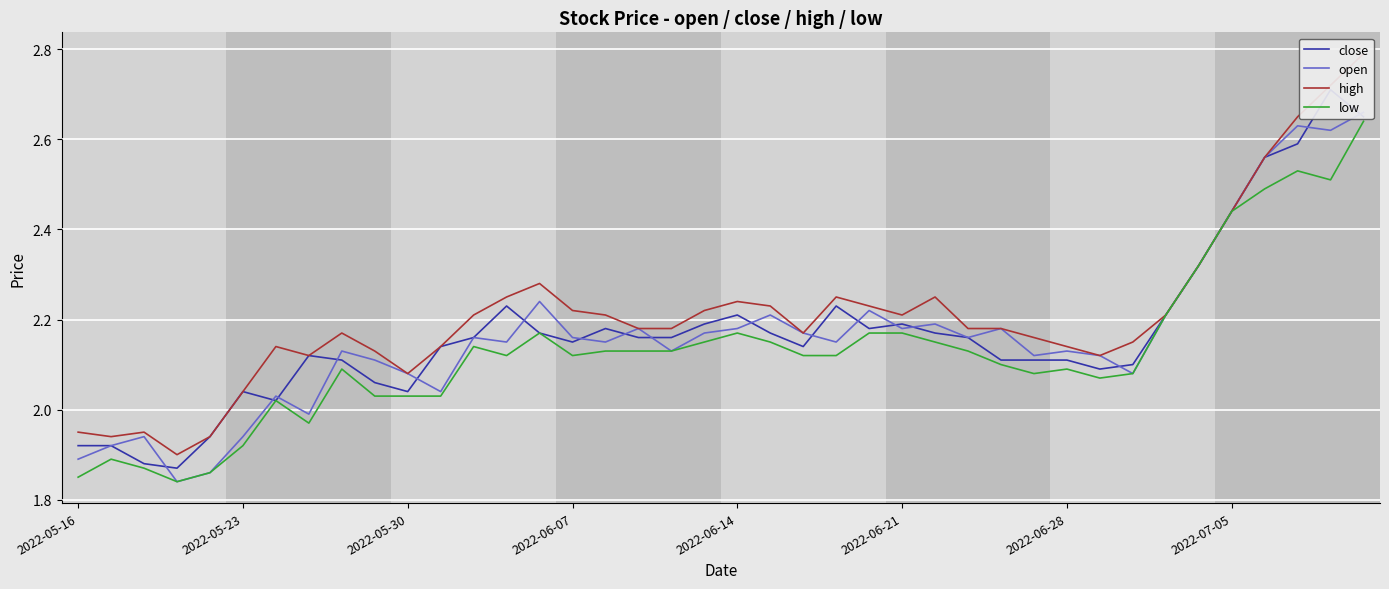

Reading left to right, extract all data points from this chart.

close: 1.9	1.9	1.9	1.9	1.9	2.0	2.0	2.1	2.1	2.1	2.0	2.1	2.2	2.2	2.2	2.1	2.2	2.2	2.2	2.2	2.2	2.2	2.1	2.2	2.2	2.2	2.2	2.2	2.1	2.1	2.1	2.1	2.1	2.2	2.3	2.4	2.6	2.6	2.7	2.6
open: 1.9	1.9	1.9	1.8	1.9	1.9	2.0	2.0	2.1	2.1	2.1	2.0	2.2	2.1	2.2	2.2	2.1	2.2	2.1	2.2	2.2	2.2	2.2	2.1	2.2	2.2	2.2	2.2	2.2	2.1	2.1	2.1	2.1	2.2	2.3	2.4	2.6	2.6	2.6	2.7
high: 1.9	1.9	1.9	1.9	1.9	2.0	2.1	2.1	2.2	2.1	2.1	2.1	2.2	2.2	2.3	2.2	2.2	2.2	2.2	2.2	2.2	2.2	2.2	2.2	2.2	2.2	2.2	2.2	2.2	2.2	2.1	2.1	2.1	2.2	2.3	2.4	2.6	2.6	2.7	2.8
low: 1.9	1.9	1.9	1.8	1.9	1.9	2.0	2.0	2.1	2.0	2.0	2.0	2.1	2.1	2.2	2.1	2.1	2.1	2.1	2.1	2.2	2.1	2.1	2.1	2.2	2.2	2.1	2.1	2.1	2.1	2.1	2.1	2.1	2.2	2.3	2.4	2.5	2.5	2.5	2.6